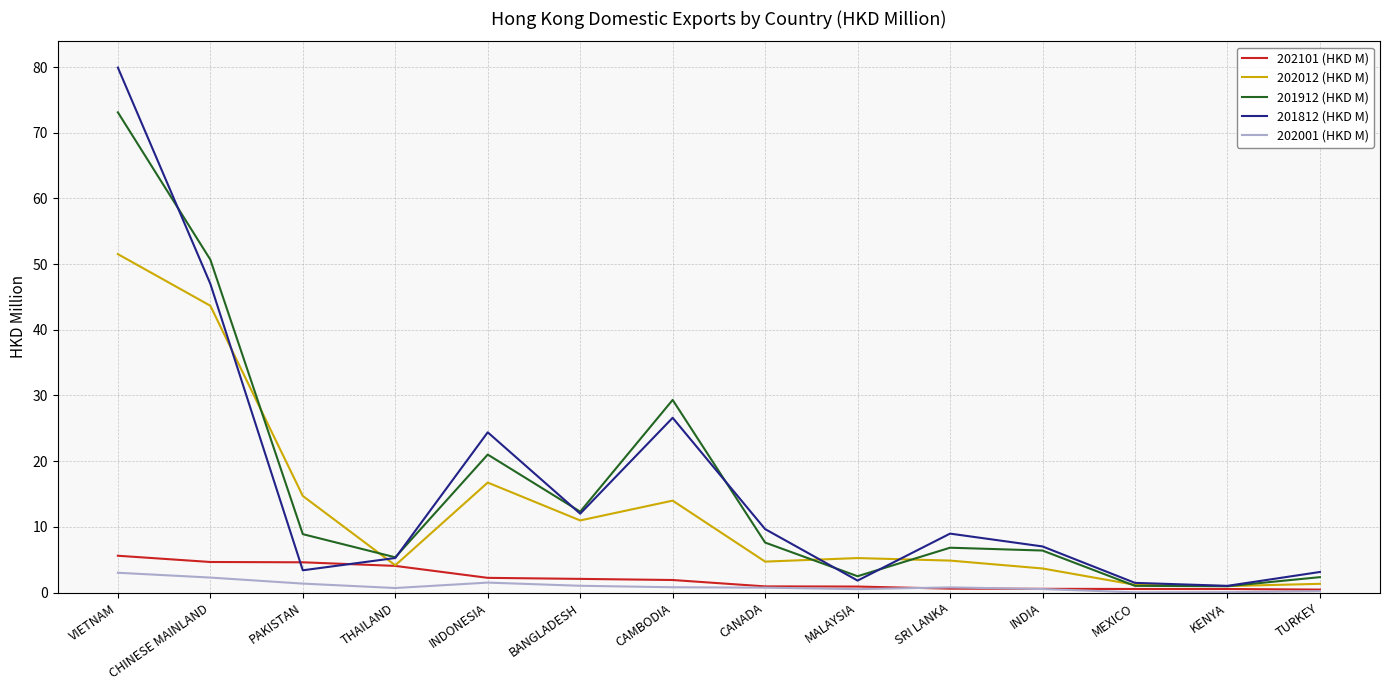

The value of 202101 (HKD M) at THAILAND is 4.1. True or false?

True